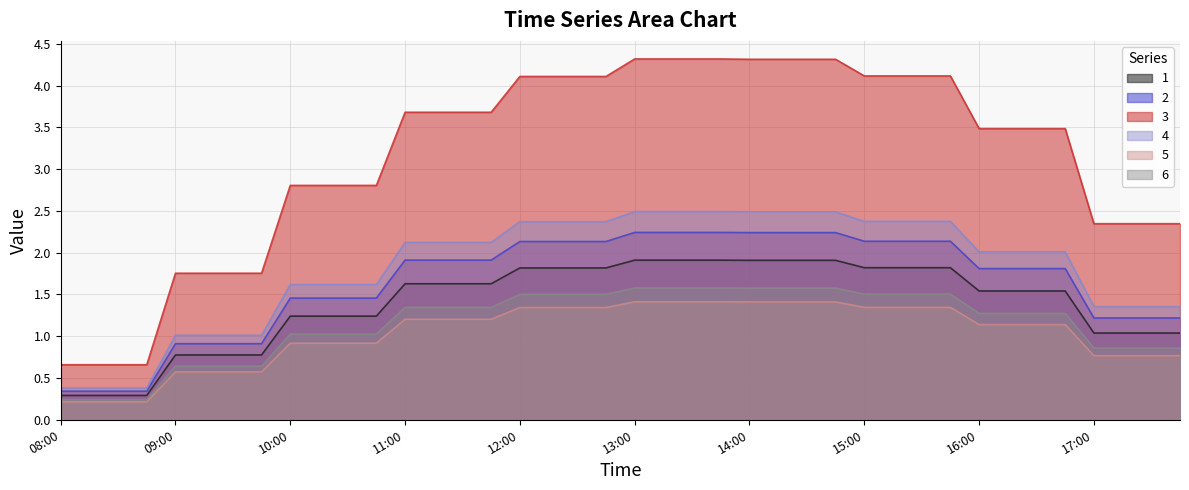

At which category is the sum across all series the highest?

13:00